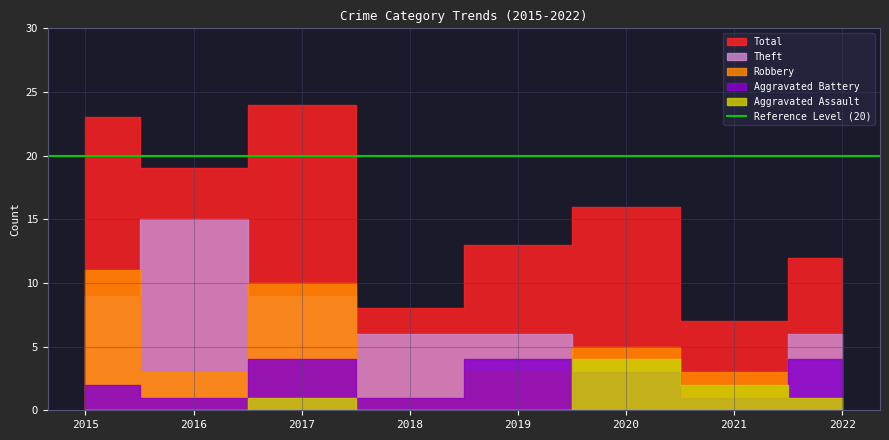

How many series are shown in this chart?

5